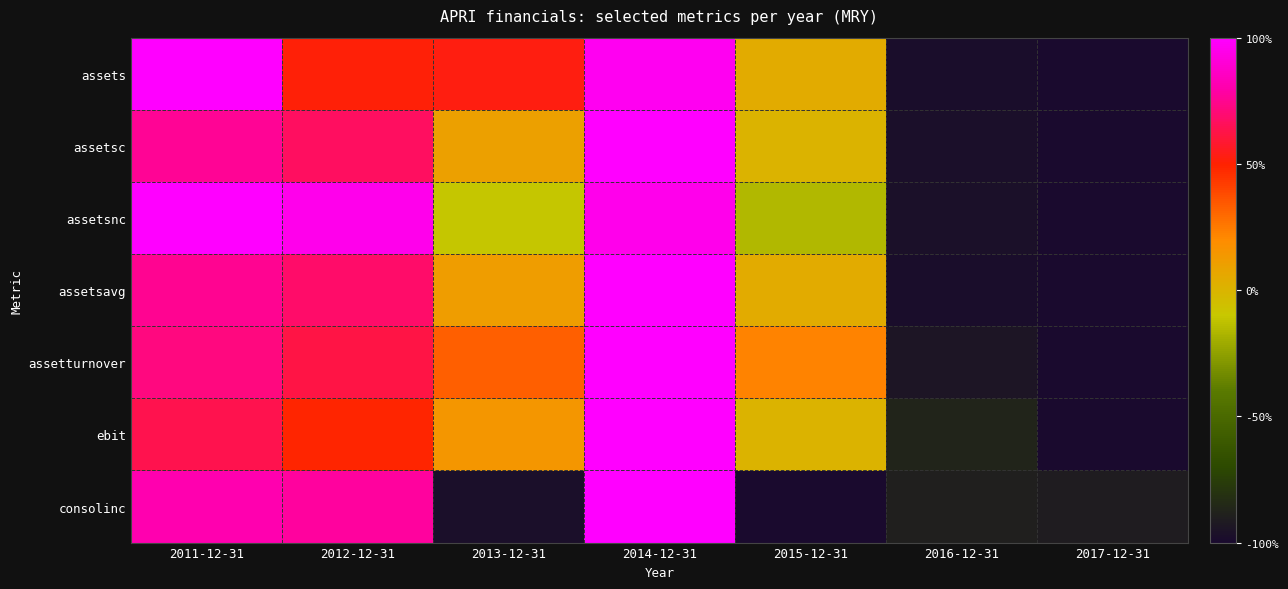

Rank the series by their maximum value, from lowest to highest.

assets, assetsc, assetsnc, assetsavg, assetturnover, ebit, consolinc